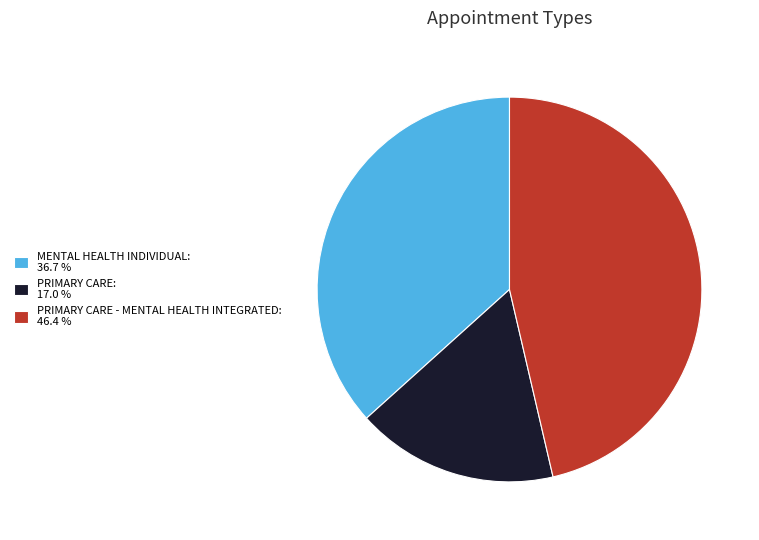

Is the sum of PRIMARY CARE - MENTAL HEALTH INTEGRATED: 46.4 % and PRIMARY CARE: 17.0 % greater than half?

Yes